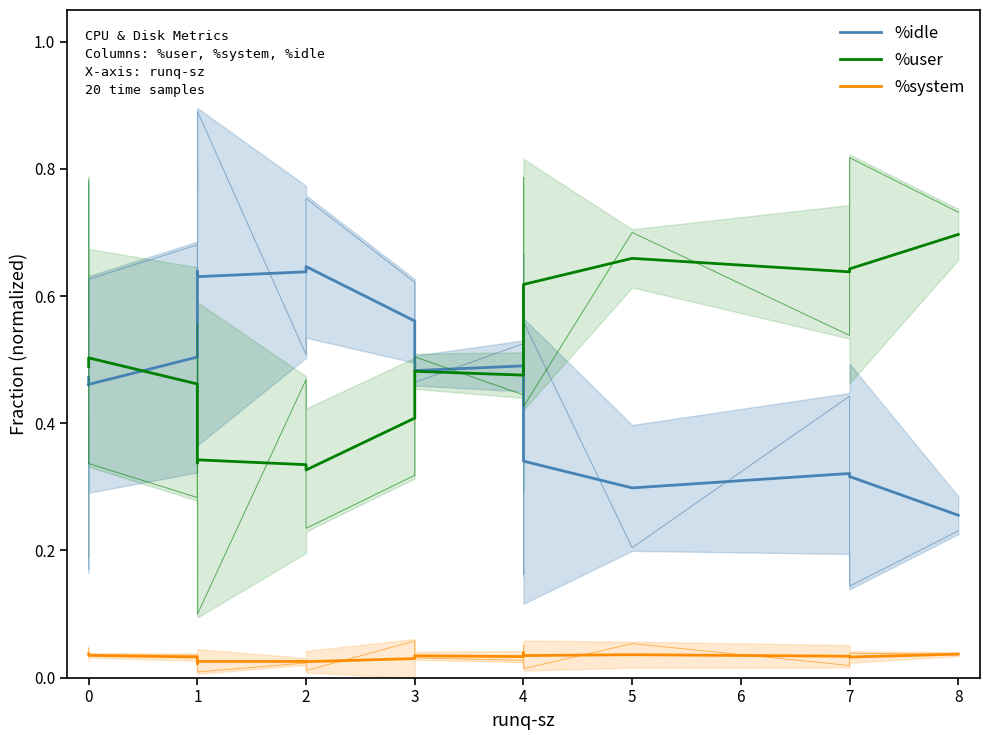

What is the greatest value displayed?

0.7